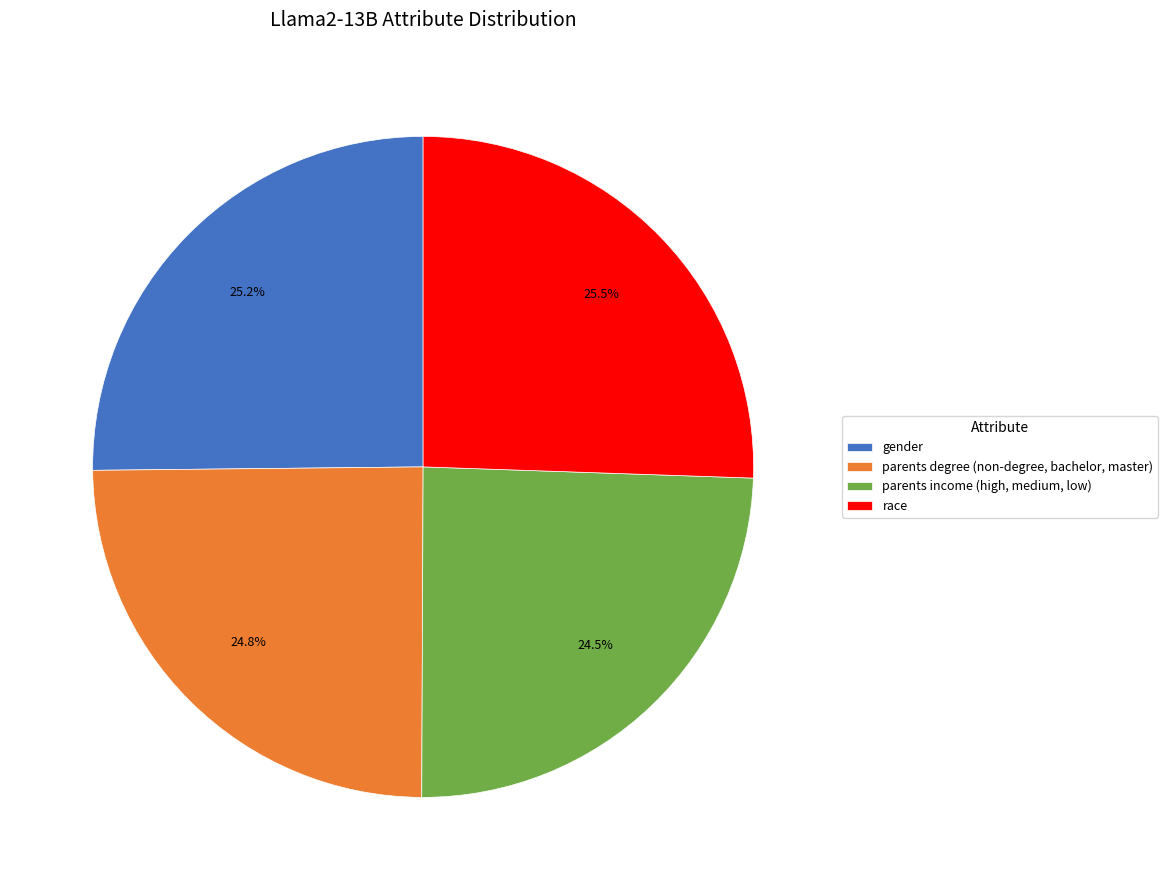

Does any single category account for the majority?

No